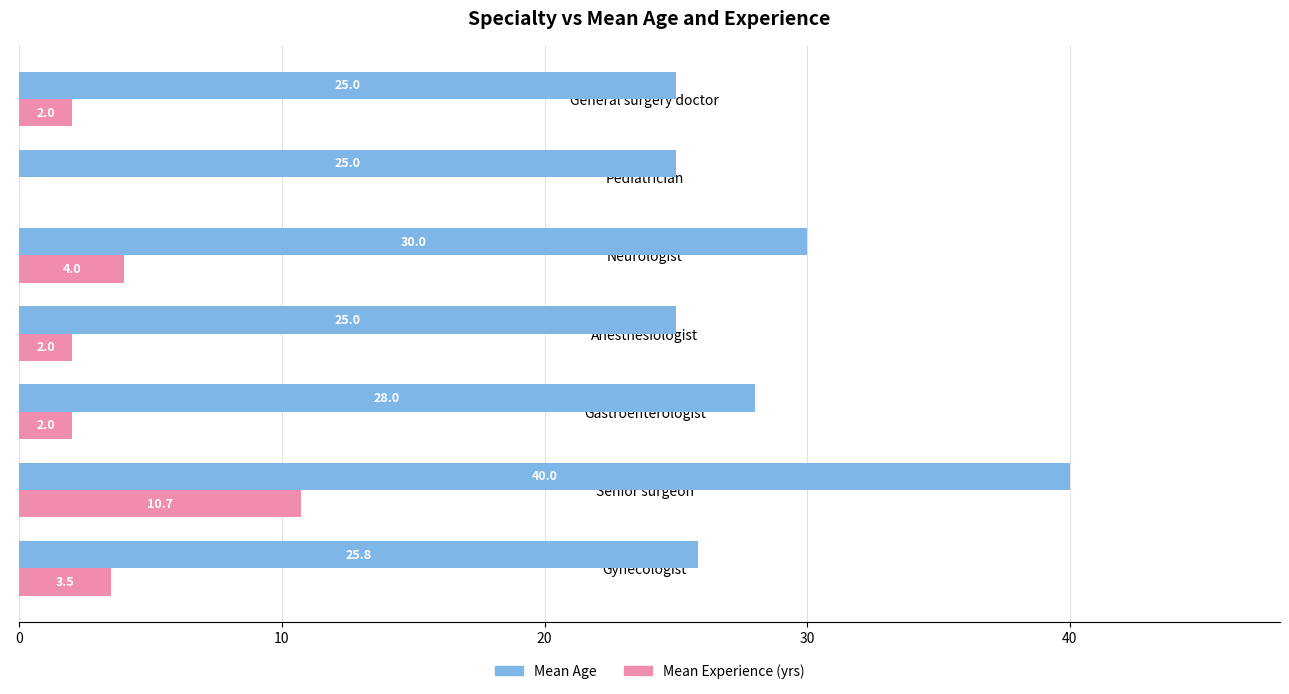

At which category is the sum across all series the highest?

Senior surgeon